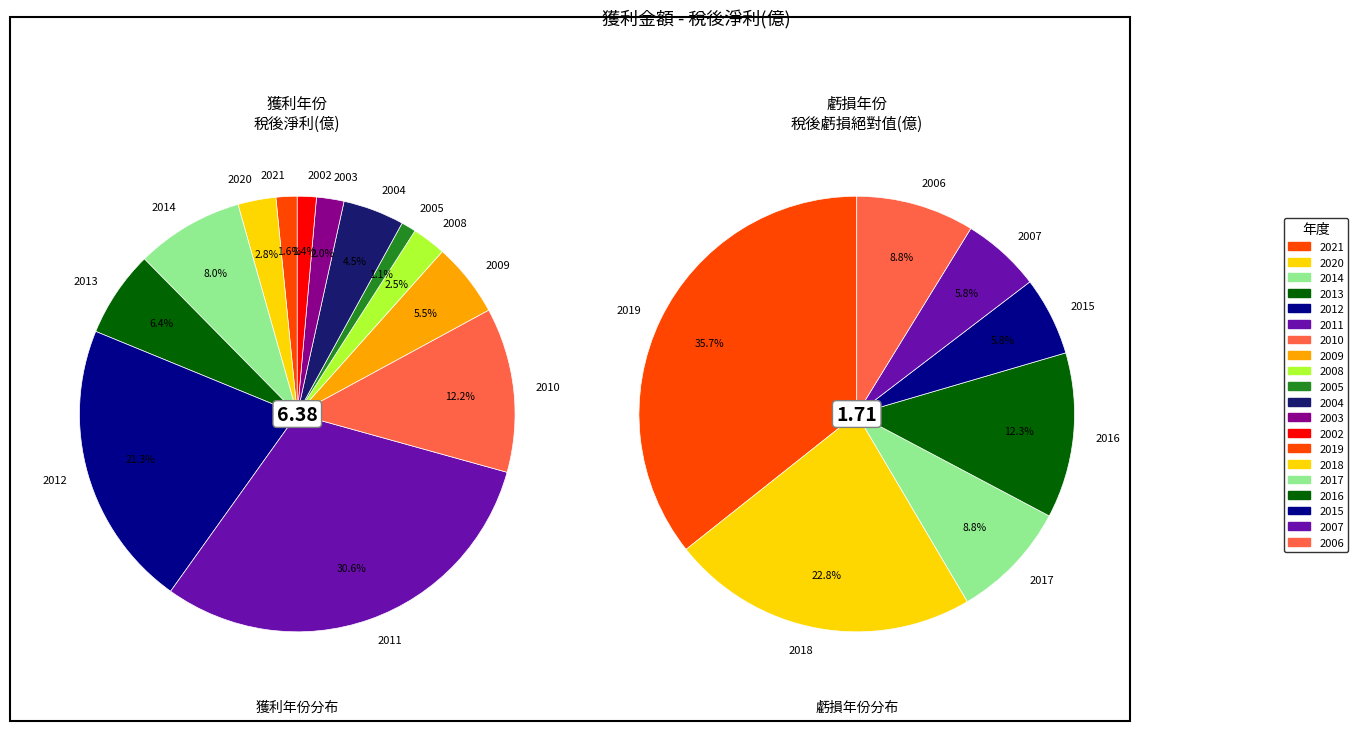

Between 2012 and 2018, which is larger?

2012